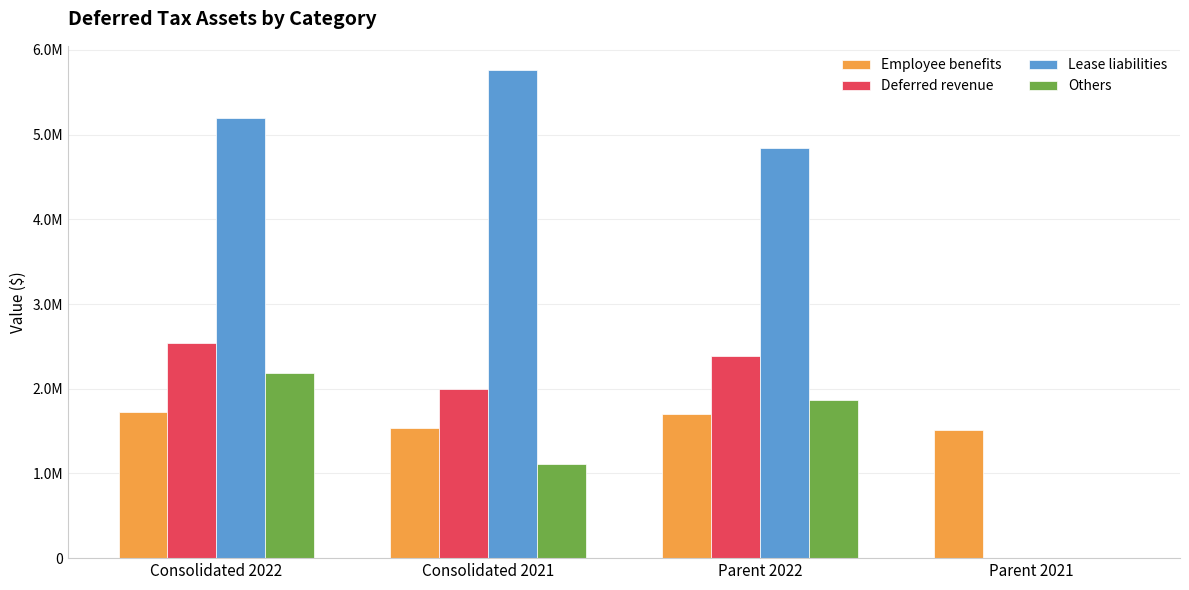

What are all the series names shown in the legend?

Employee benefits, Deferred revenue, Lease liabilities, Others